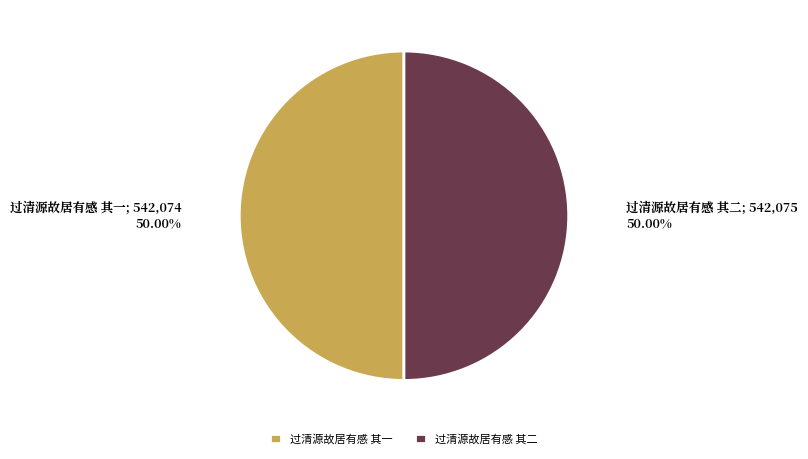

Approximately how many times larger is the value at 过清源故居有感 其二 compared to 过清源故居有感 其一?

1.0